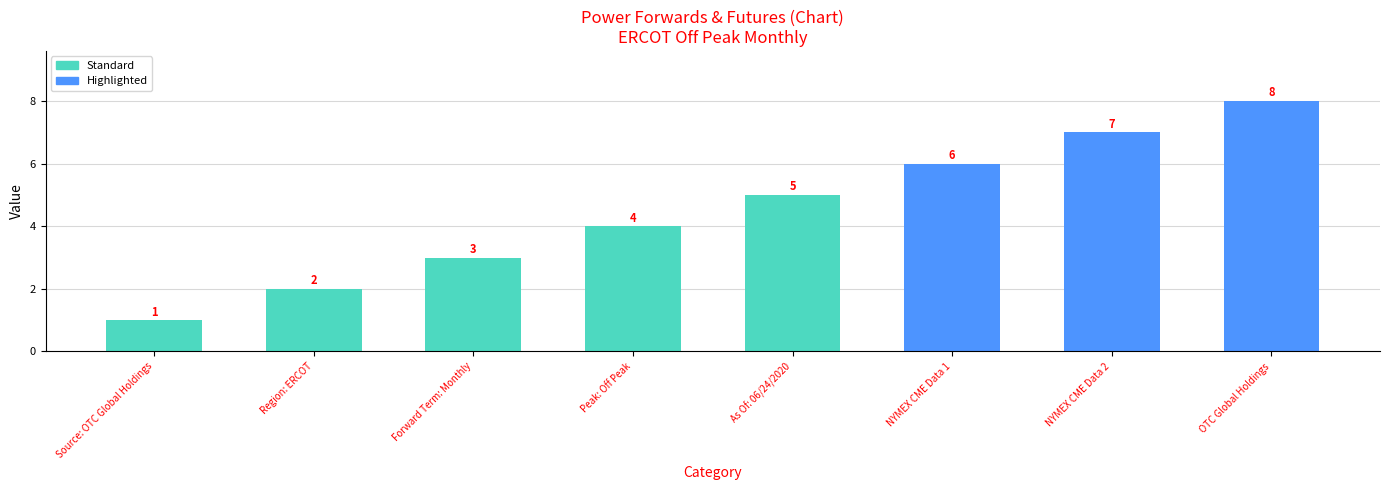

The value at NYMEX CME Data 1 is 6. True or false?

True